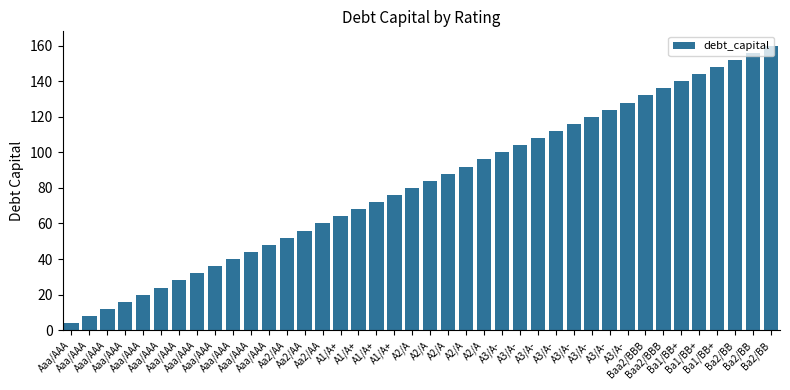

Count the number of data series in this chart.

1